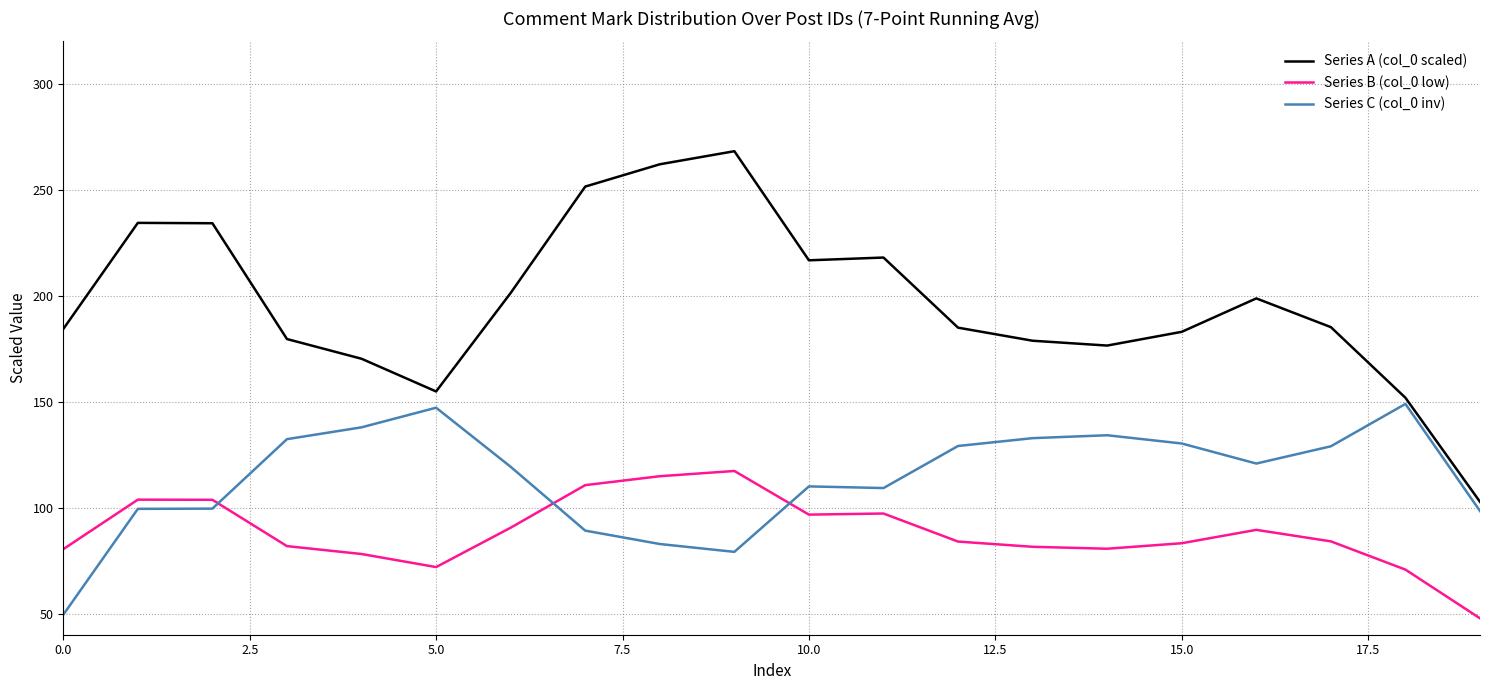

Which series has the largest total across all categories?

Series A (col_0 scaled)